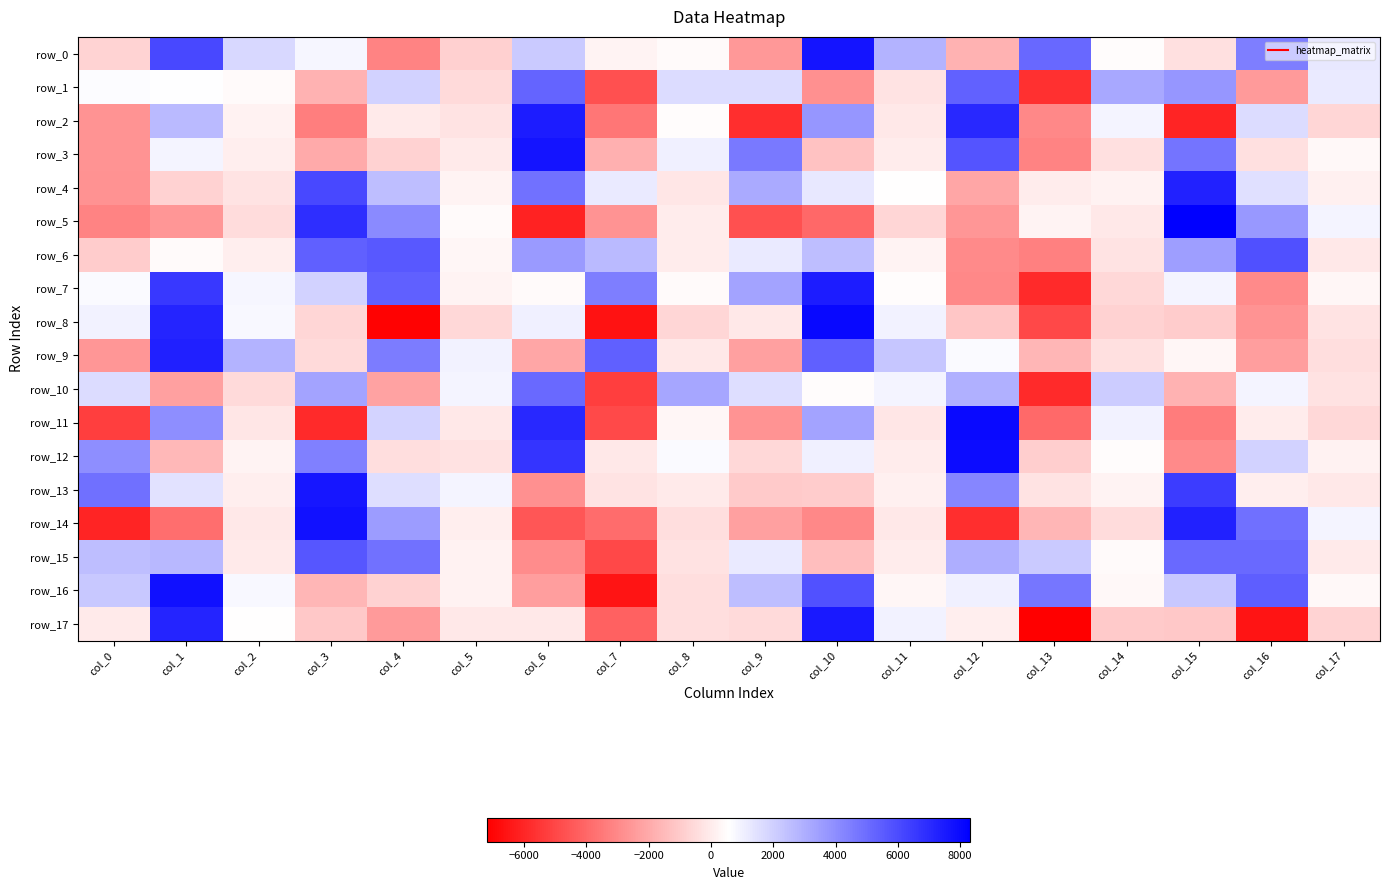

What is the maximum value for row_3?

7686.9